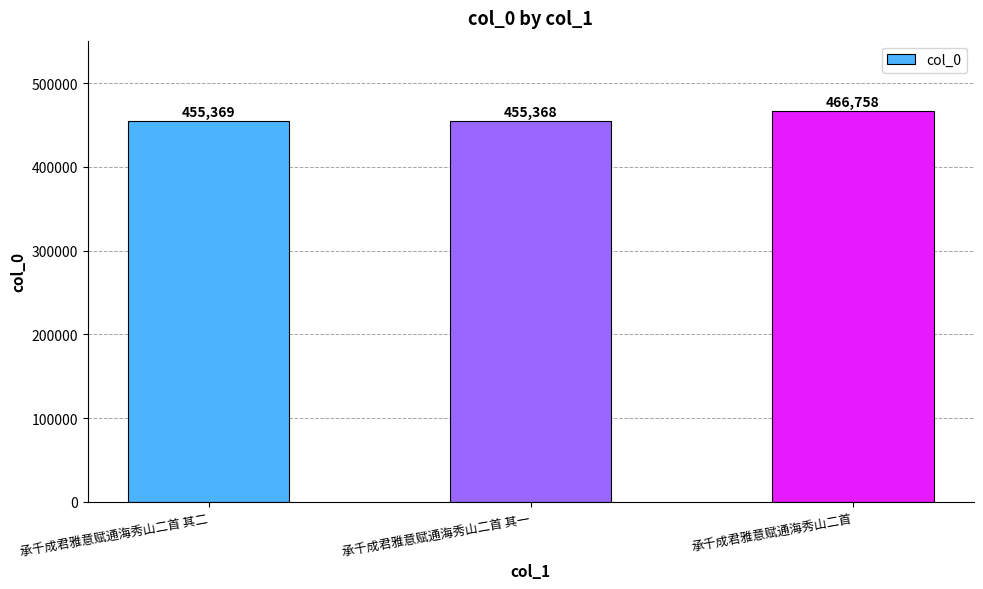

What position from the right is 承千成君雅意赋通海秀山二首?

1